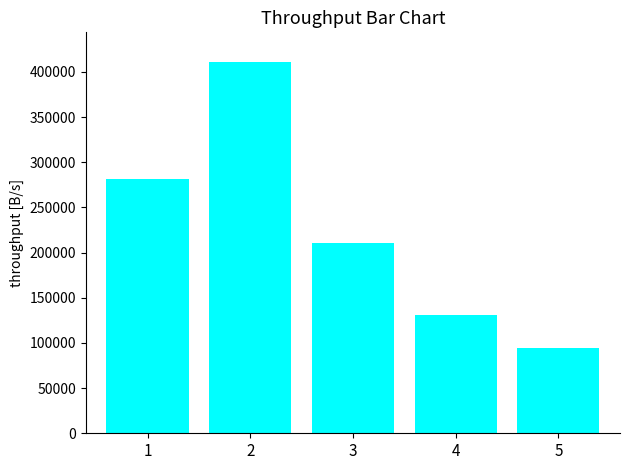

At which category does the chart reach its minimum across all series?

5